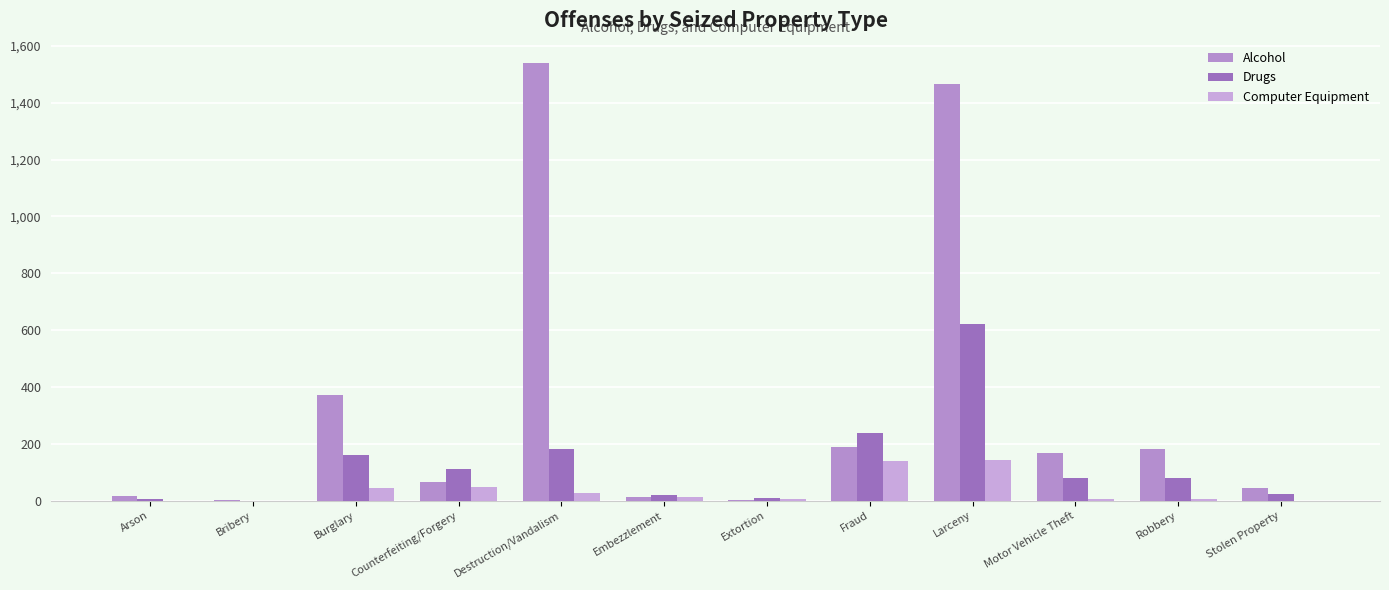

What is the difference between the second highest and minimum values in the Alcohol series?

1466